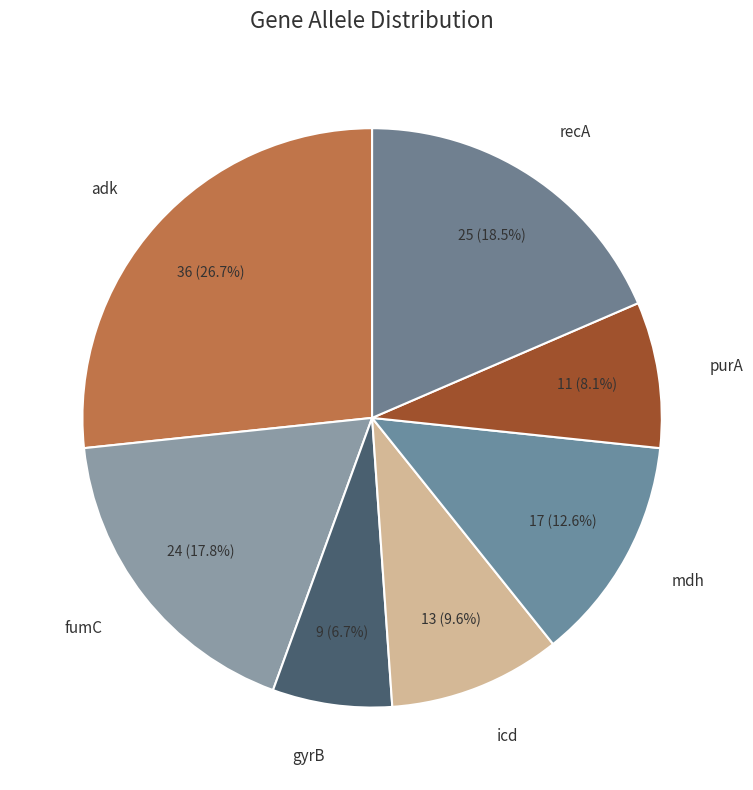

To the nearest percent, what is the average slice percentage?

14%